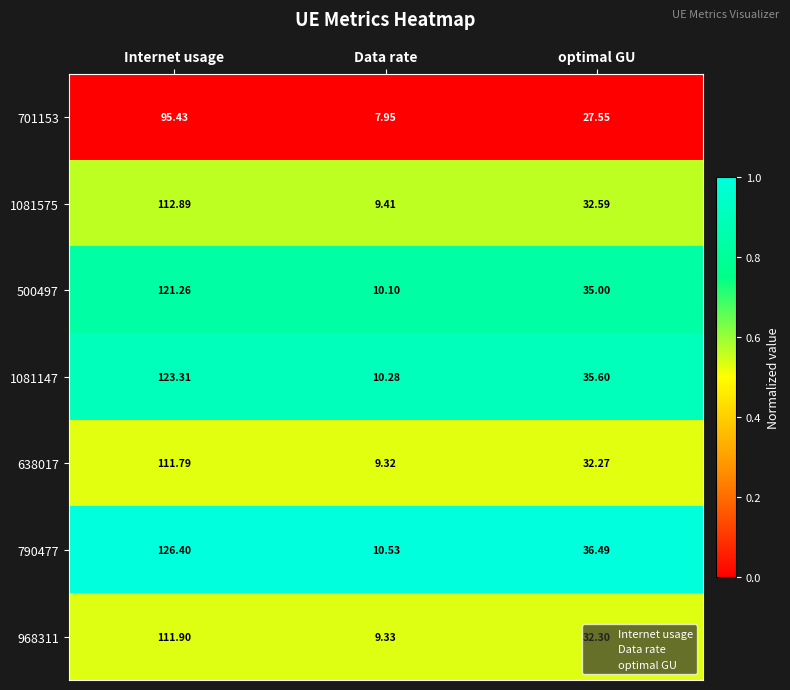

Rank the categories by 790477 value from highest to lowest.

Internet usage, optimal GU, Data rate